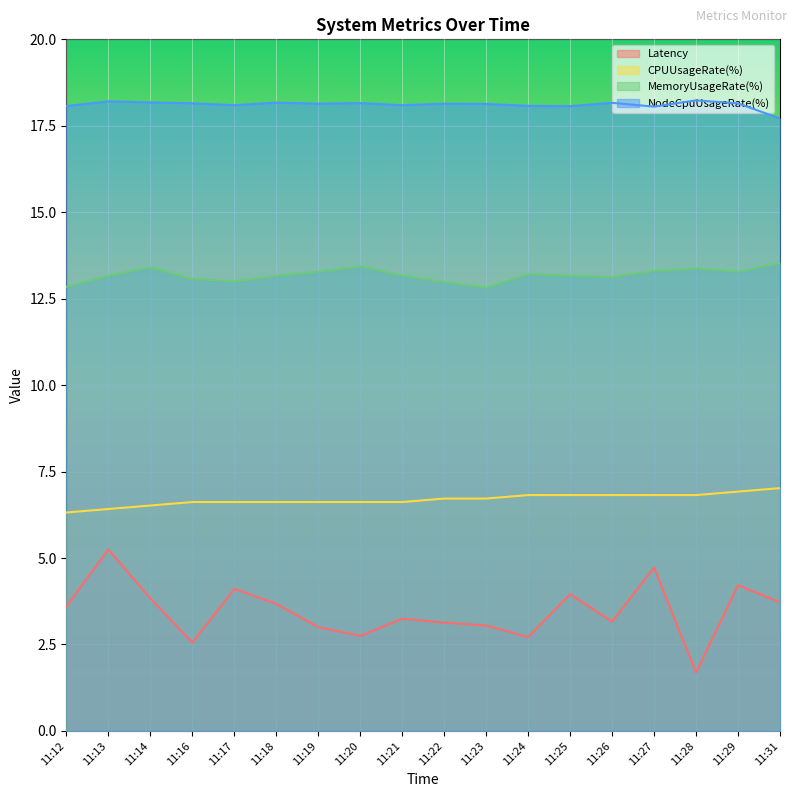

What is the value of the CPUUsageRate(%) point at the 1st from the left?

6.3